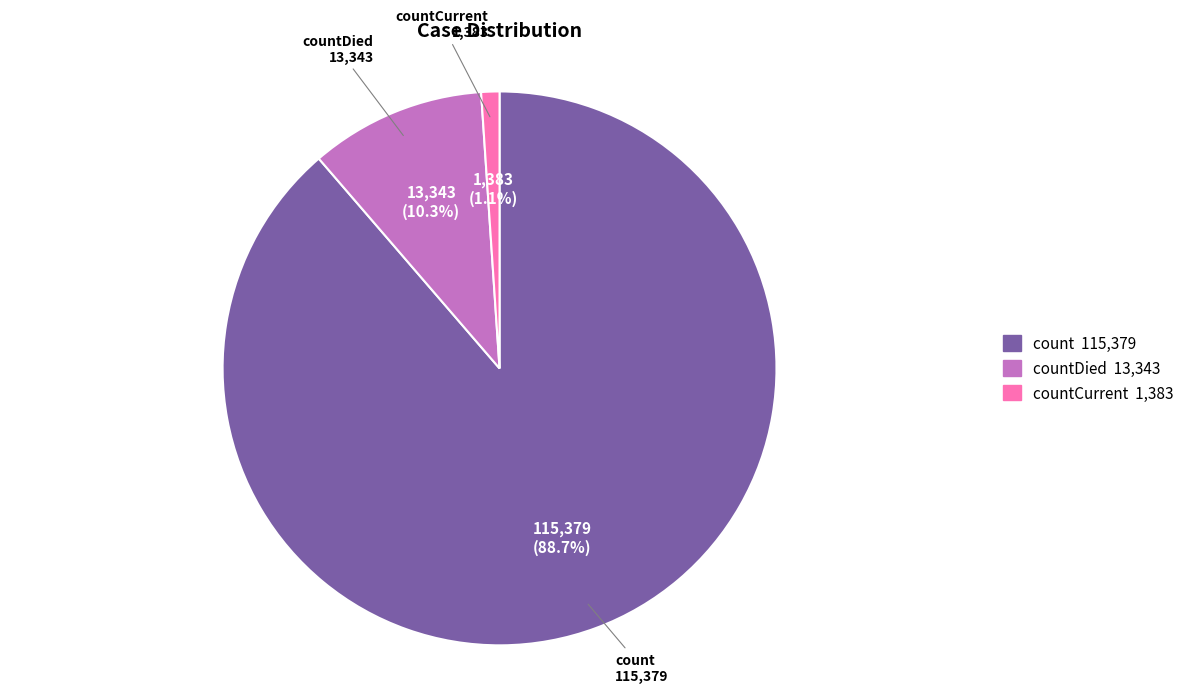

Is there any slice that represents more than half of the pie?

Yes